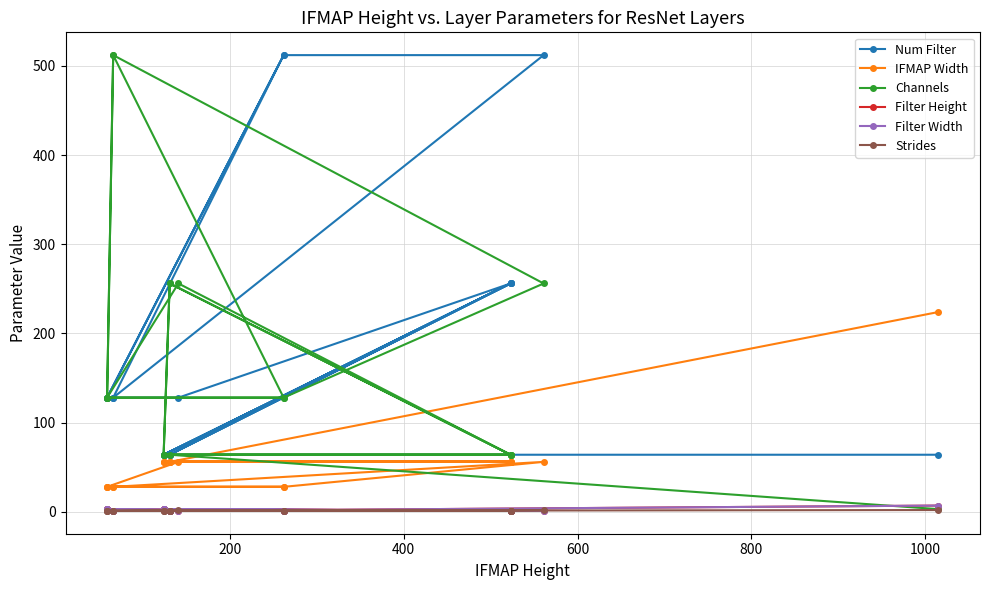

What is the difference between the maximum and minimum values in the Num Filter series?

448